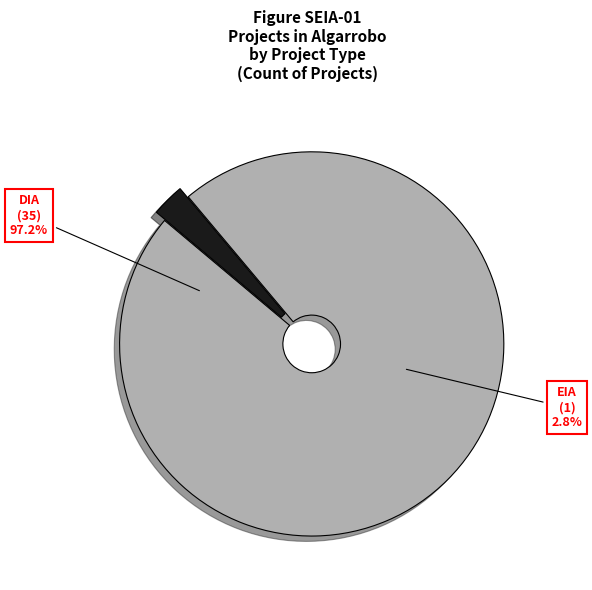

Count the number of slices in the pie.

2